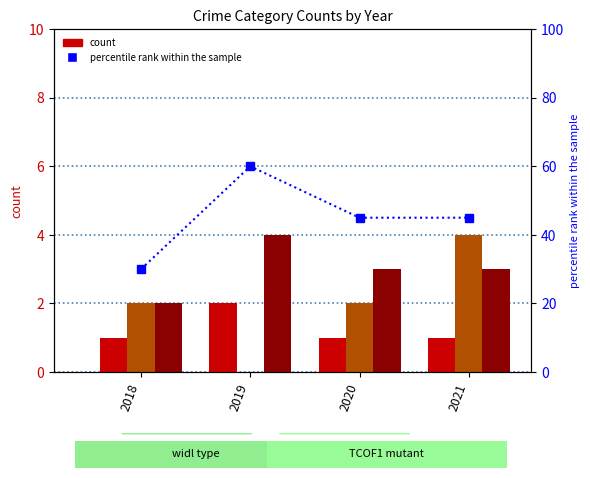

At 2020, list the series in order from smallest to largest.

Aggravated Assault, Aggravated Battery, Robbery, percentile rank within the sample